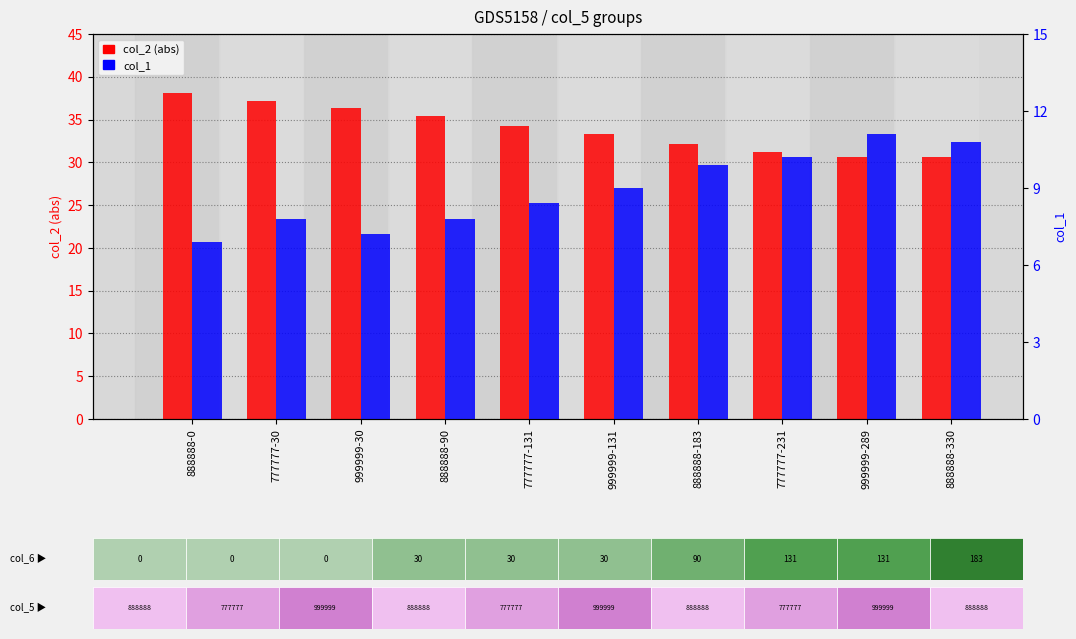

Is the value of col_1 at 888888-0 greater than the value of col_2 (abs) at 999999-289?

No